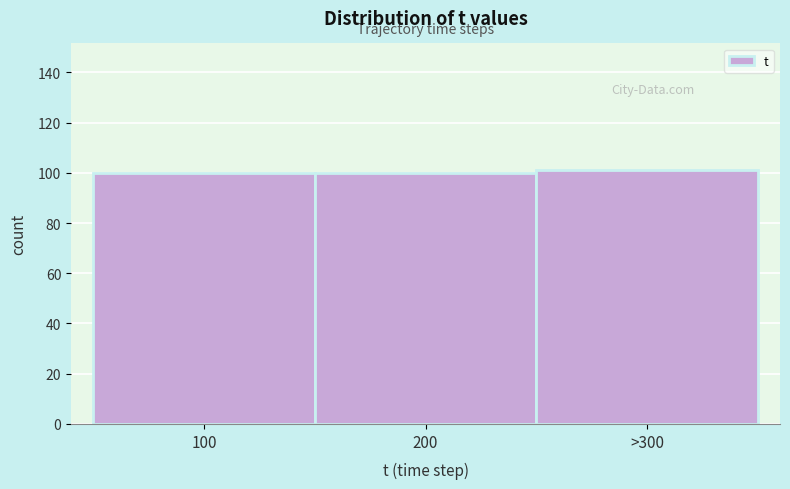

Reading left to right, list all the values displayed in this chart.

100	100	101